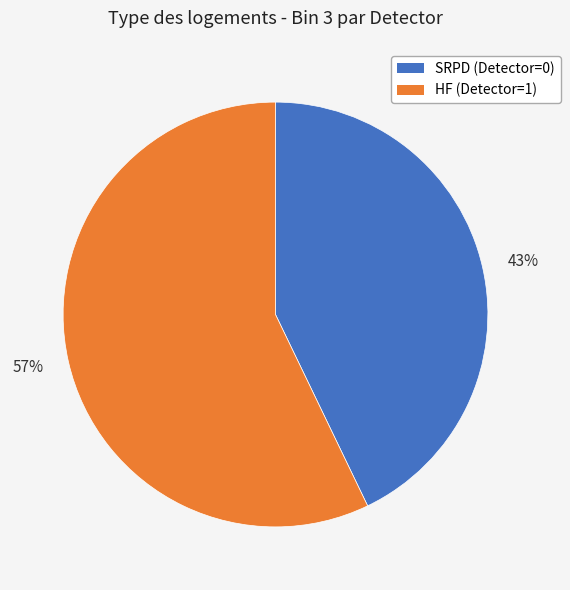

Does SRPD (Detector=0) represent more than half of the total?

No